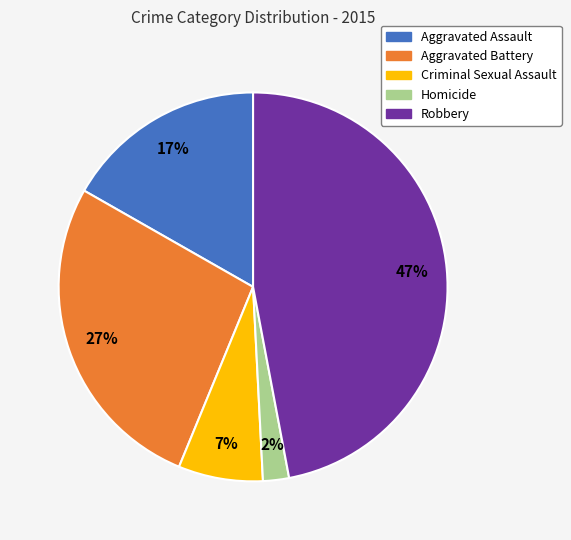

To the nearest percent, what is the average slice percentage?

20%